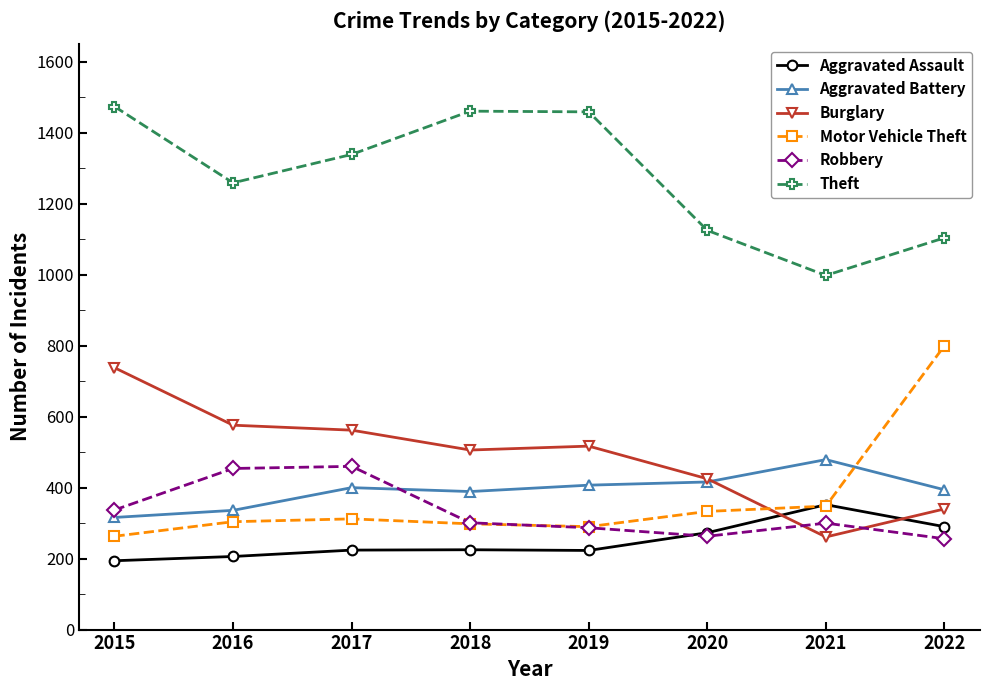

True or false: Robbery has more than 1 interior local peaks.

True